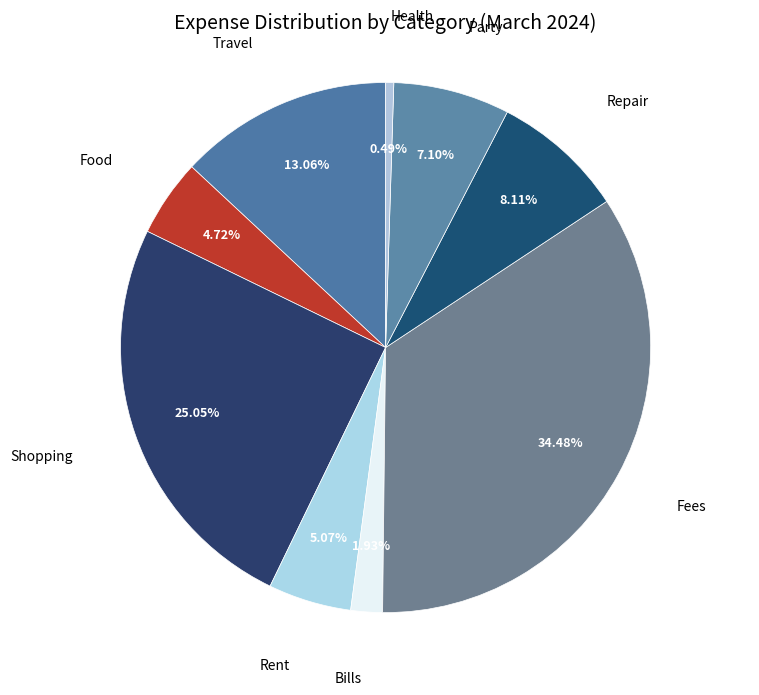

What is the largest slice in the pie chart?

Fees